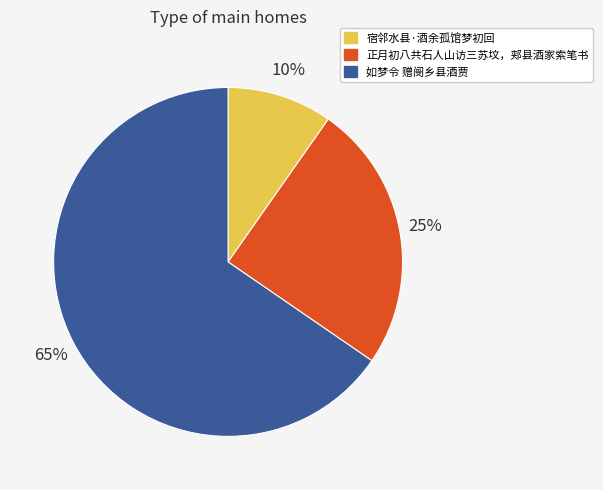

To the nearest percent, what portion does 如梦令 赠阌乡县酒贾 represent?

65%